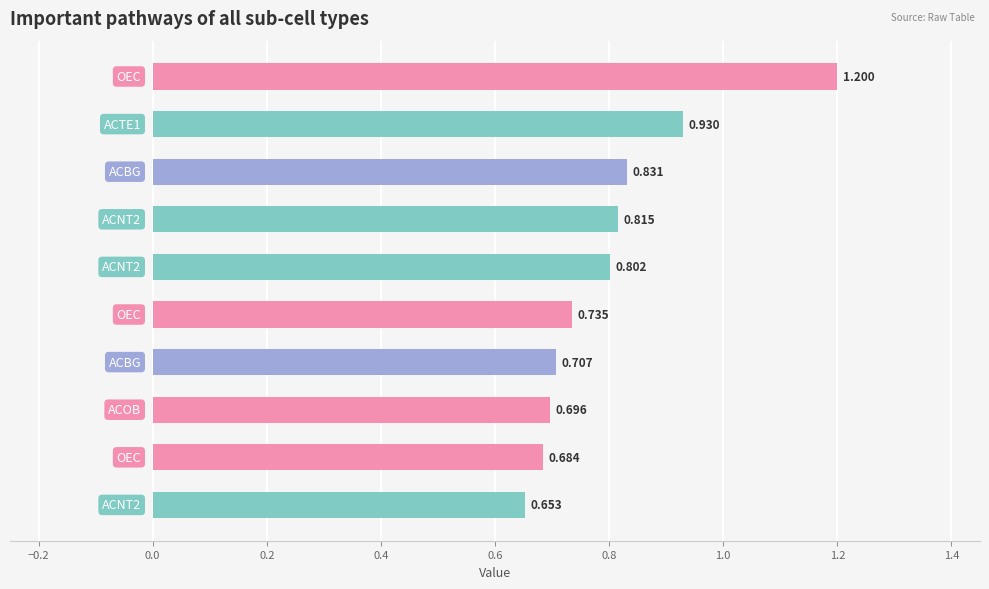

Count the number of categories in the chart.

10